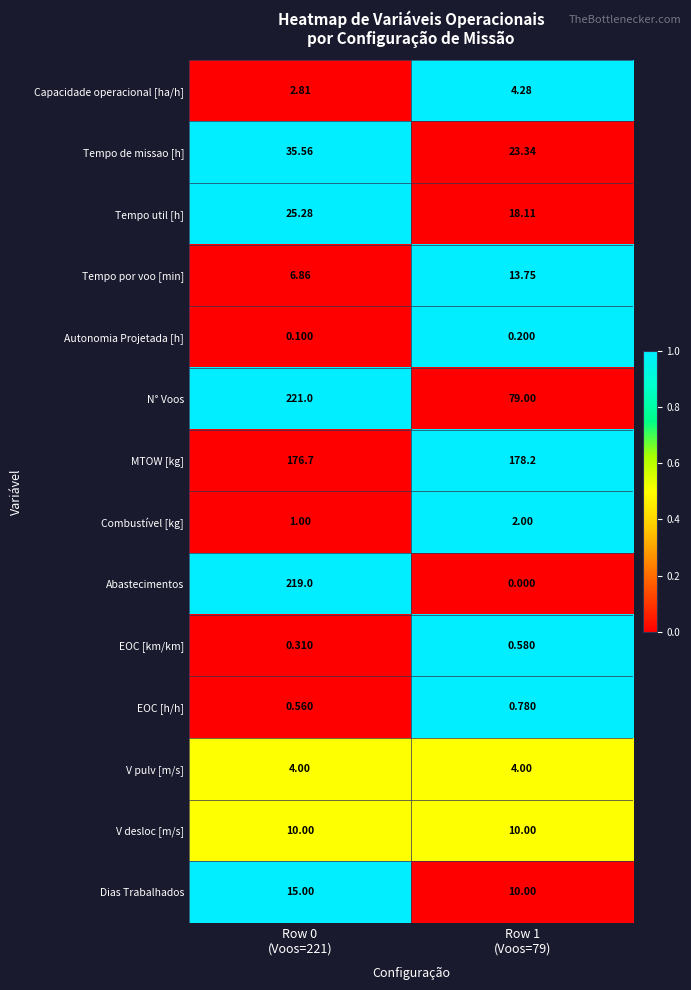

Which series has the largest range (max minus min)?

Abastecimentos